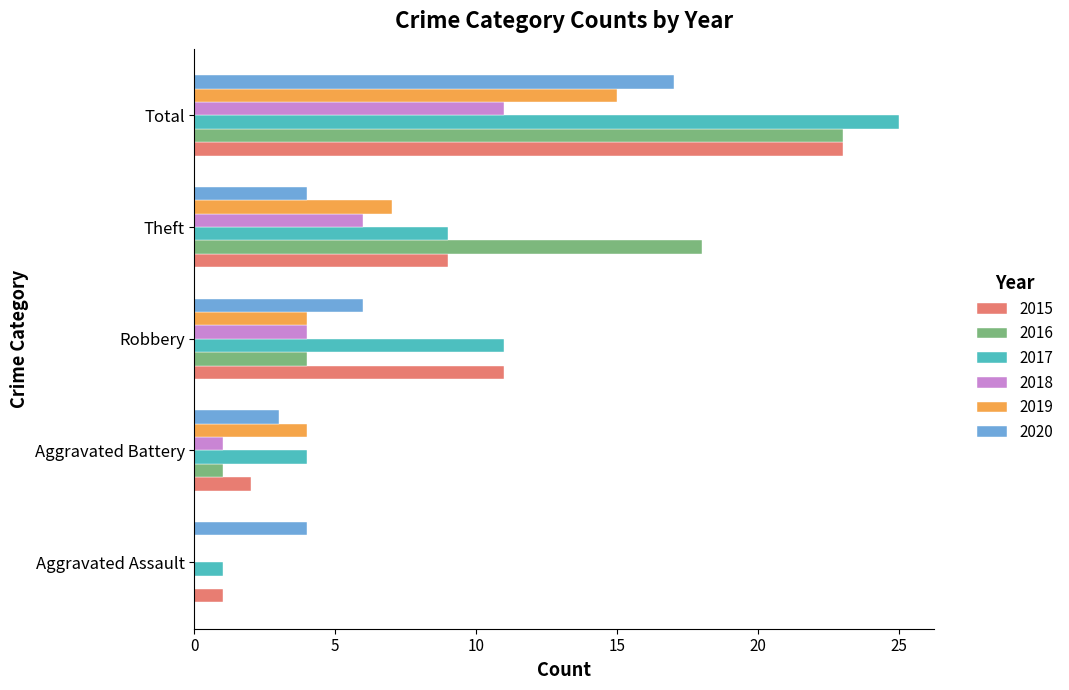

Which series has the largest range (max minus min)?

2017